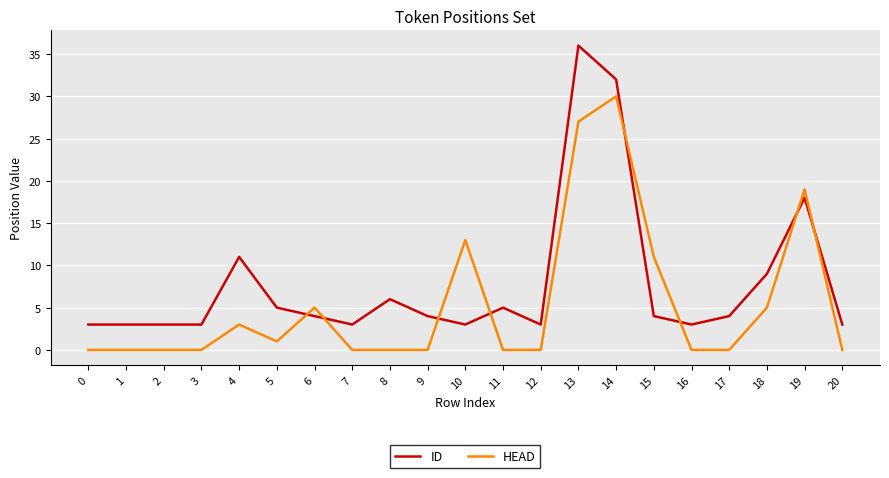

Which series has the widest spread of values?

ID